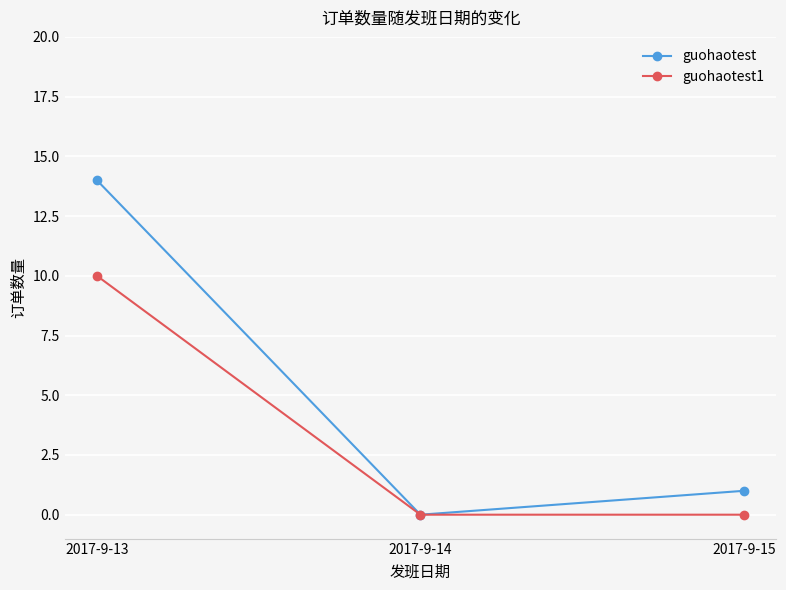

Which label corresponds to the largest value in the chart?

2017-9-13